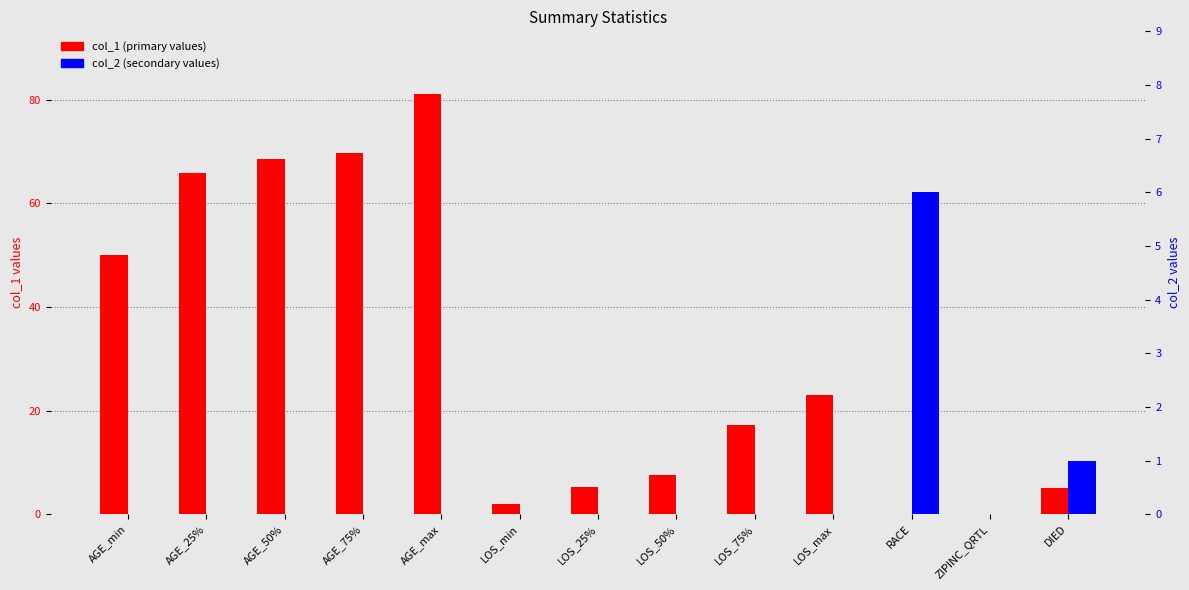

What is the value of the col_1 bar at the 6th from the left?

2.0